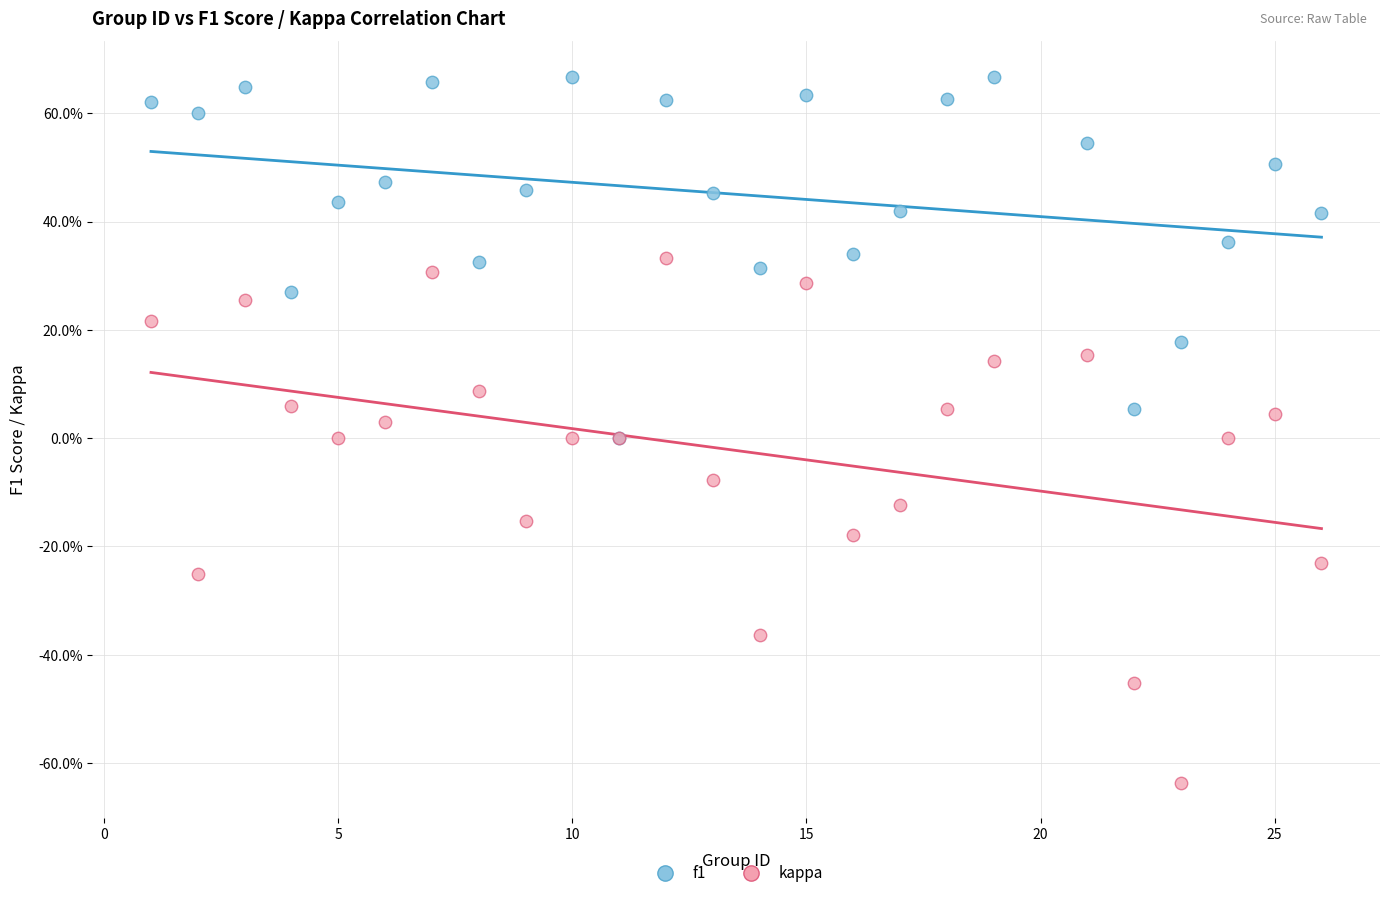

Which series has the widest spread of Y values?

kappa